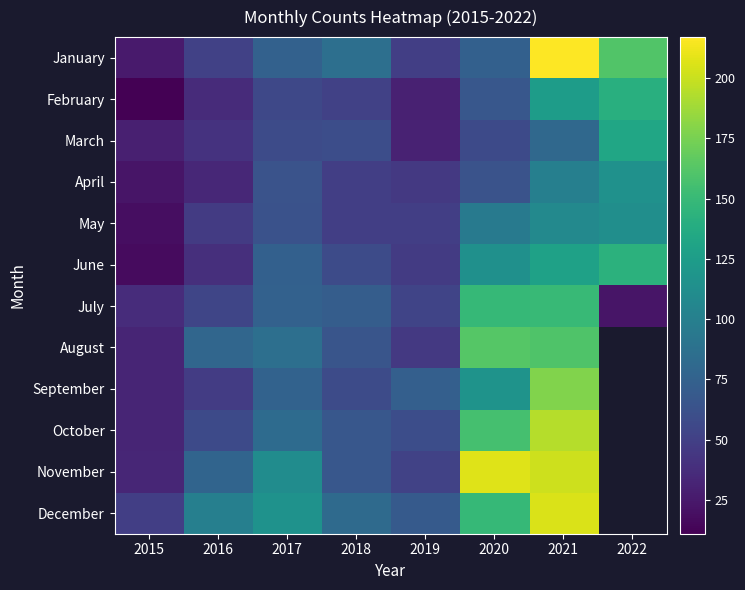

Between 2018 and 2021, which is larger?

2021